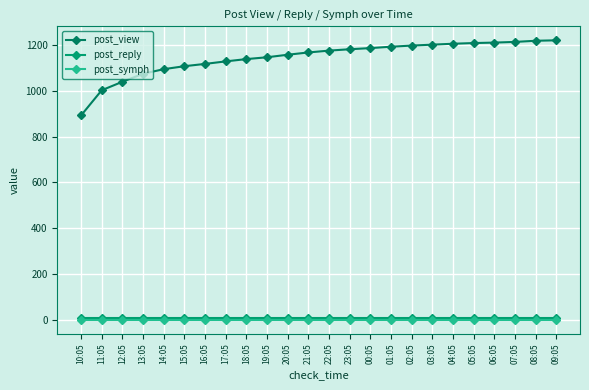

Count the number of categories in the chart.

24